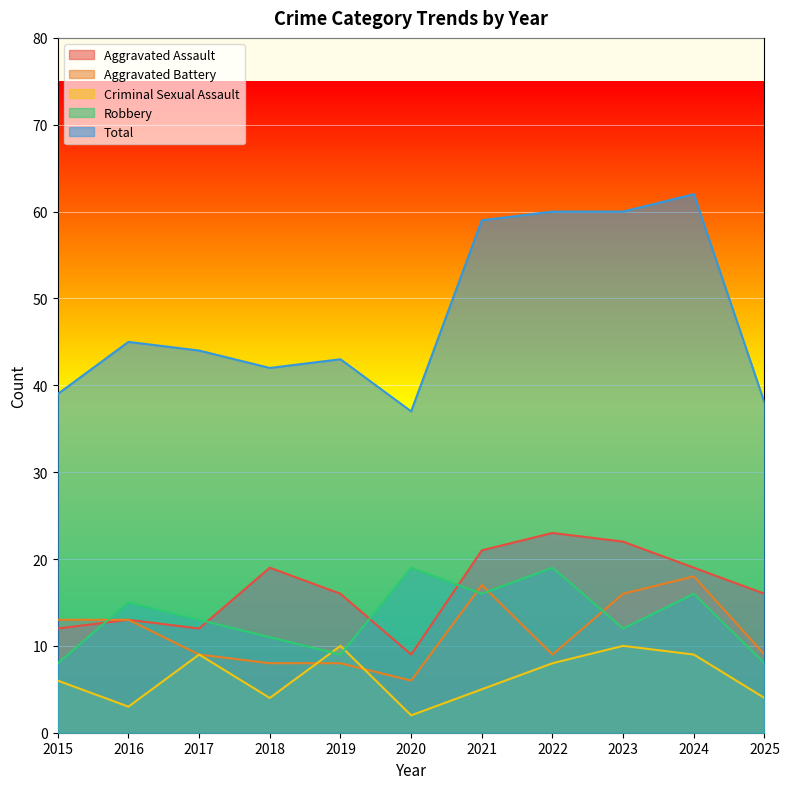

At which label is Total closest to 49?

2016